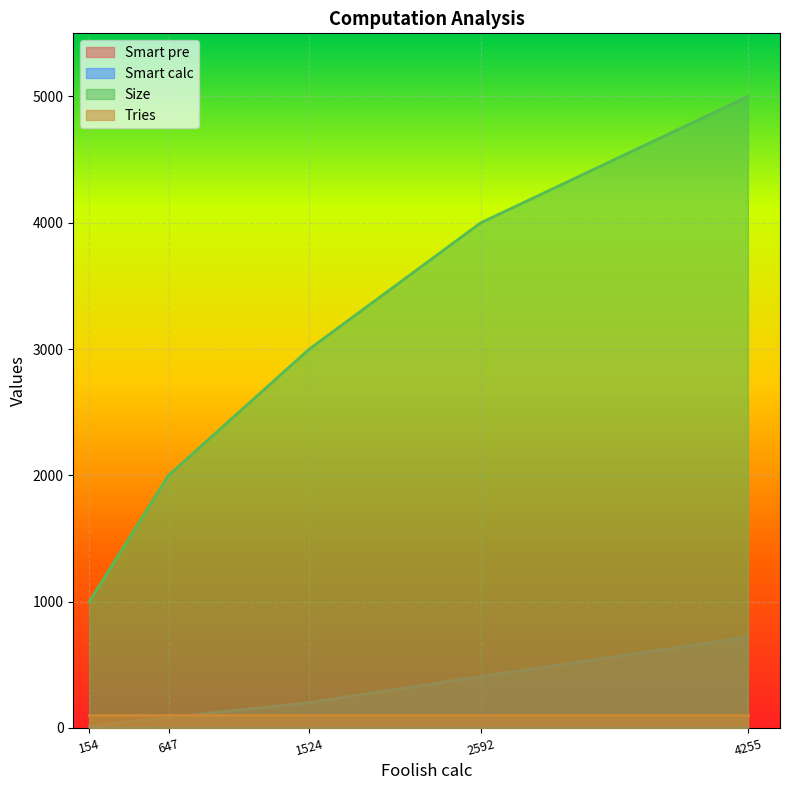

Which category has the highest value across all series?

4255